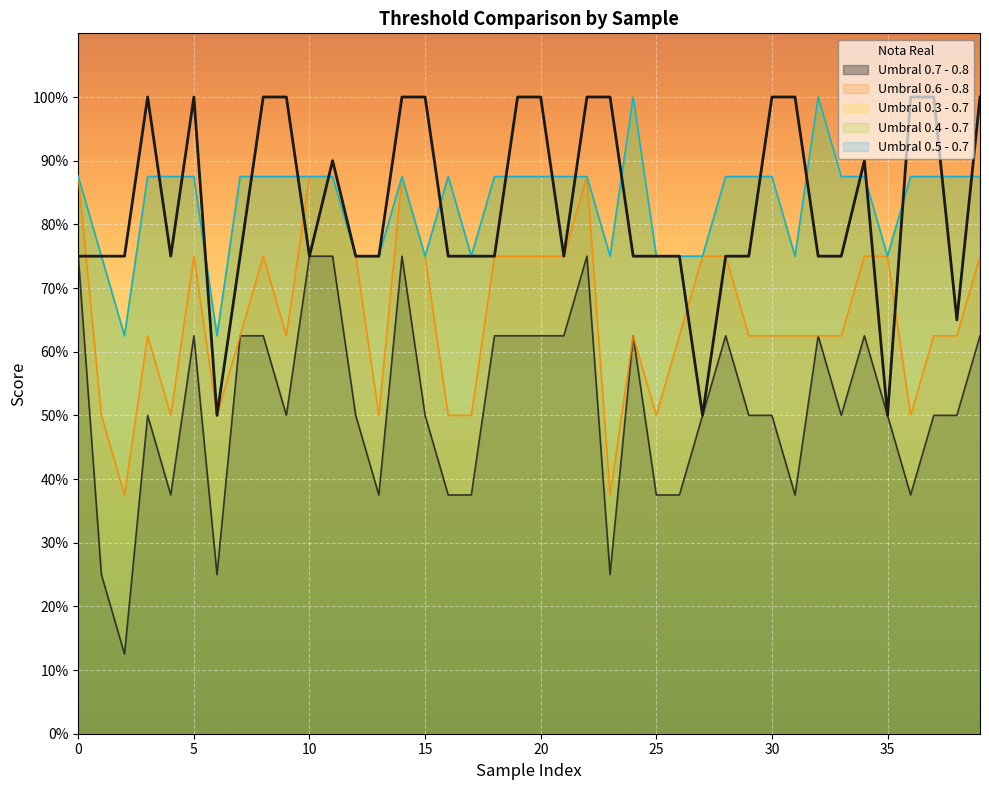

Count the number of categories in the chart.

40